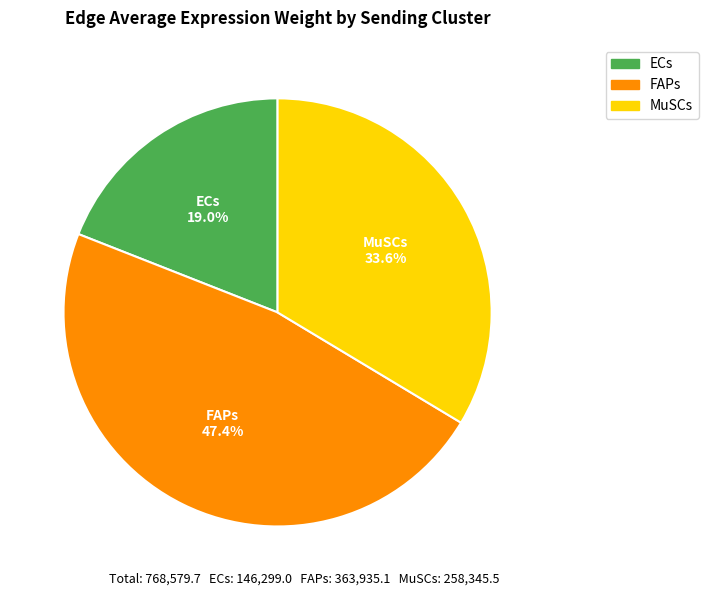

Which has a higher value, FAPs or ECs?

FAPs